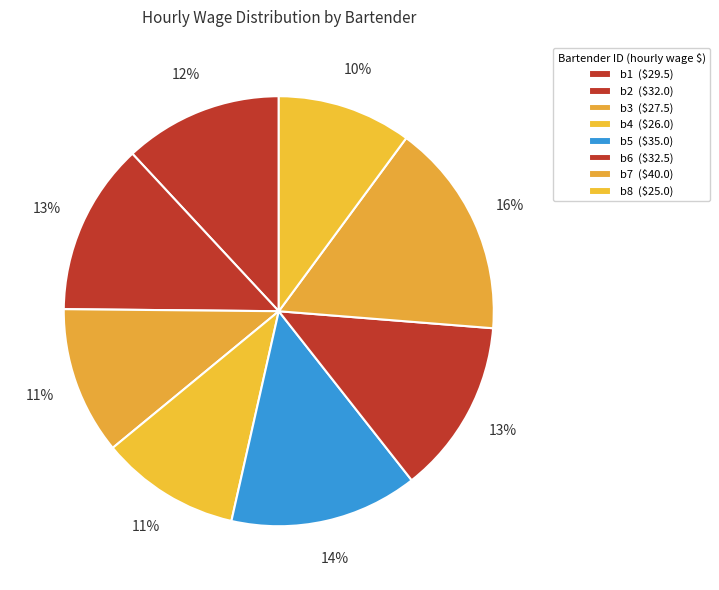

How many segments does this pie chart have?

8